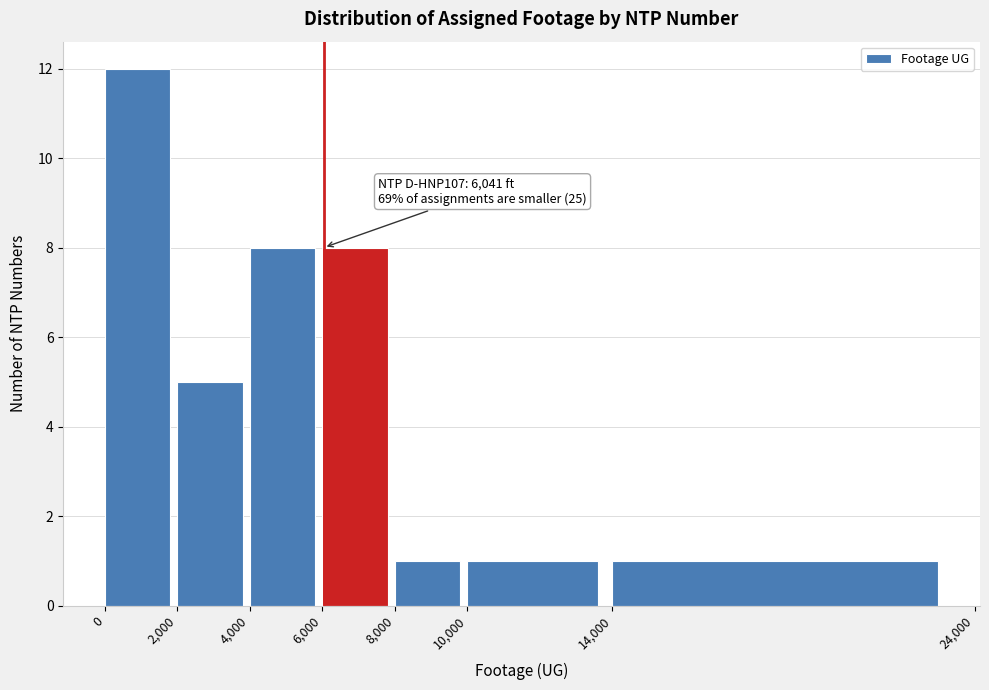

Over which range of the x-axis is the bar tallest?

0 to 2,000